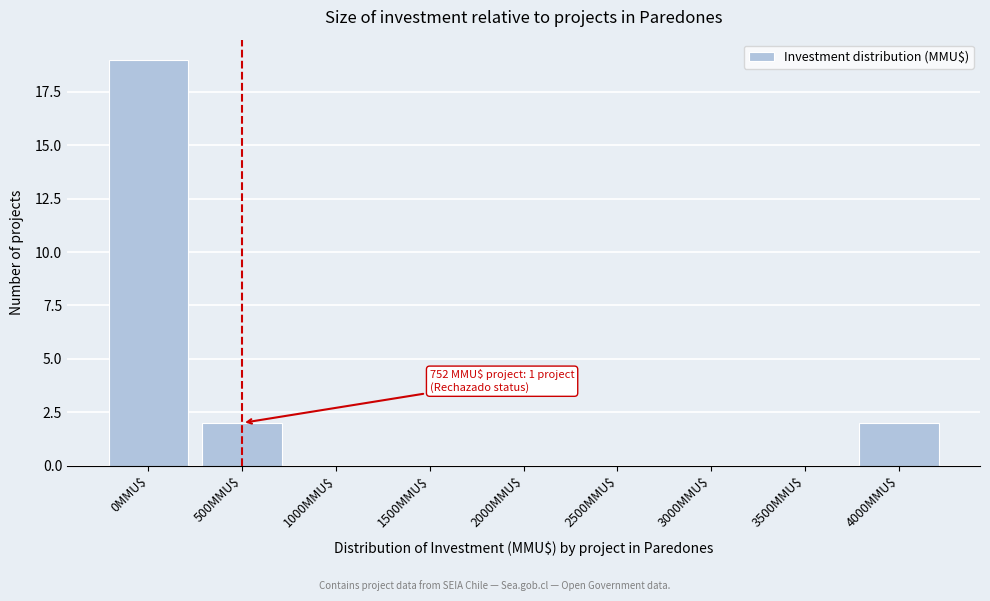

Which category has the highest value across all series?

0MMU$